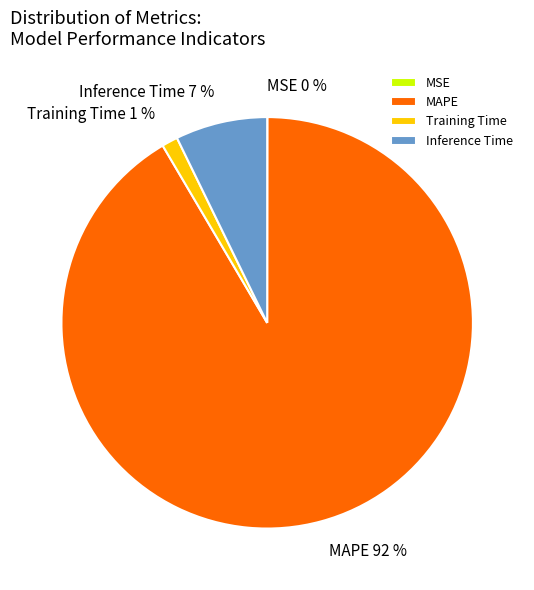

Which slice is the largest?

MAPE